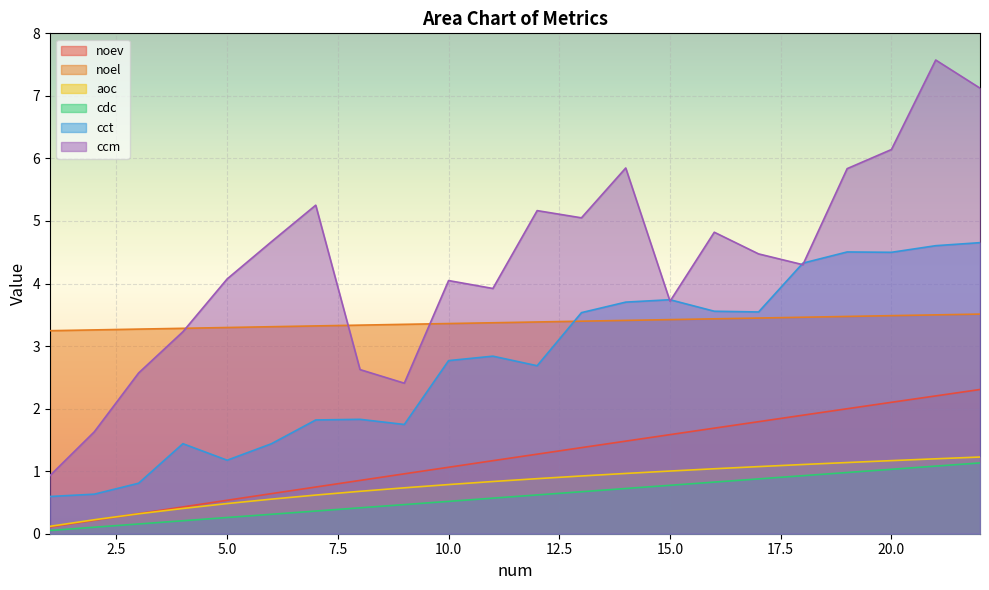

What is the value of the cdc point at the 9th from the left?

0.5